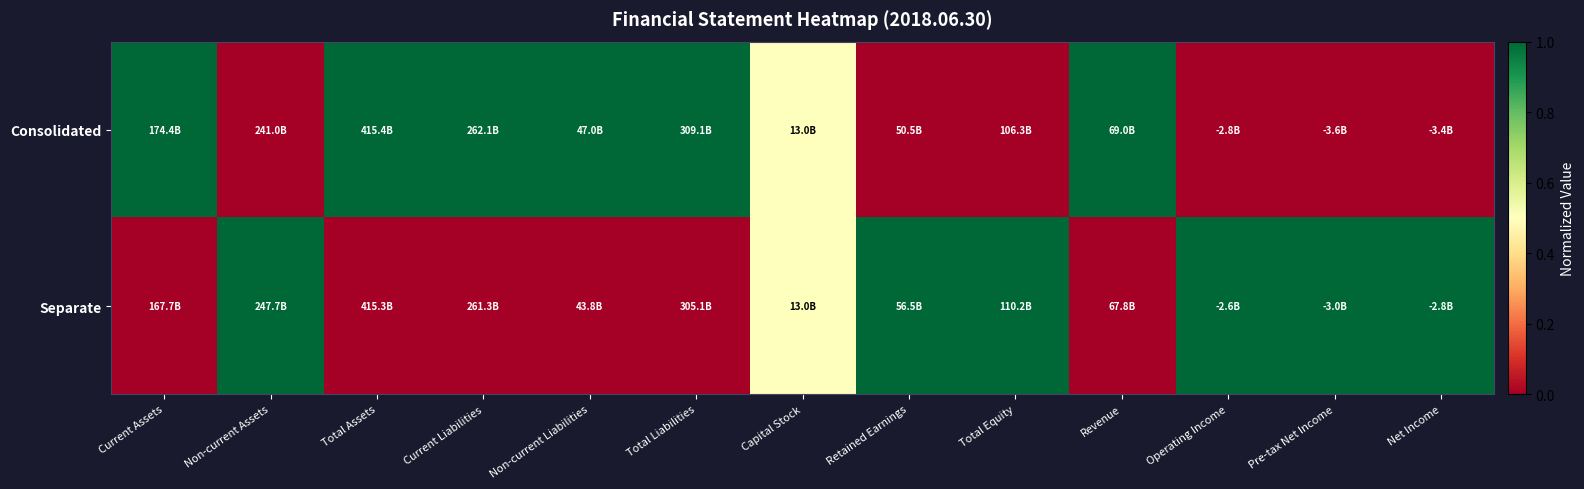

At which category is the sum across all series the highest?

Current Assets